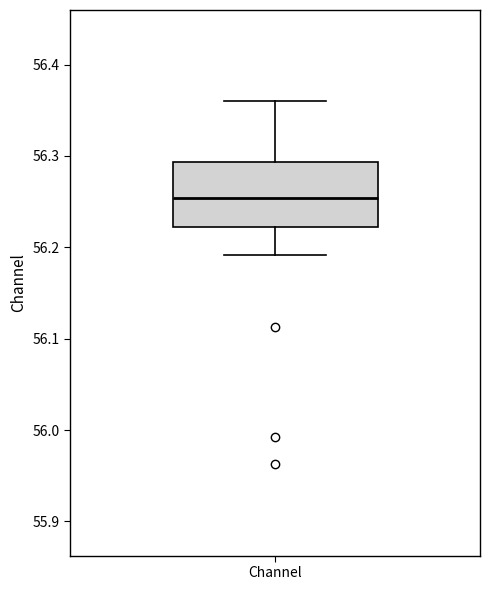

Transcribe this box plot: give where the median line is, the range the box spans, and where the two whiskers end, as read against the y-axis. The values are not printed on the chart, so give them approximately, as read against the axis.

median 56.25, box 56.22 to 56.29, whiskers 56.19 to 56.36